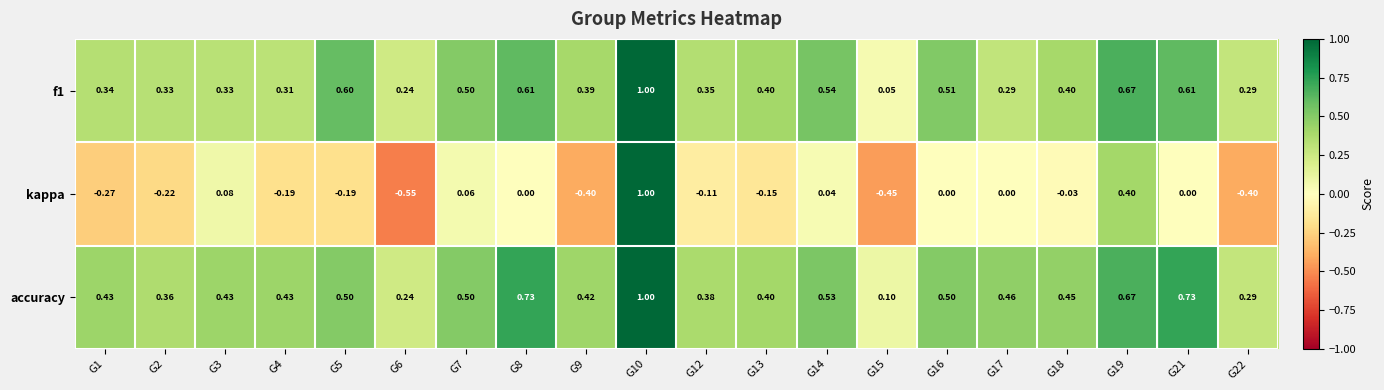

Is the value of accuracy at G10 greater than the value of kappa at G14?

Yes